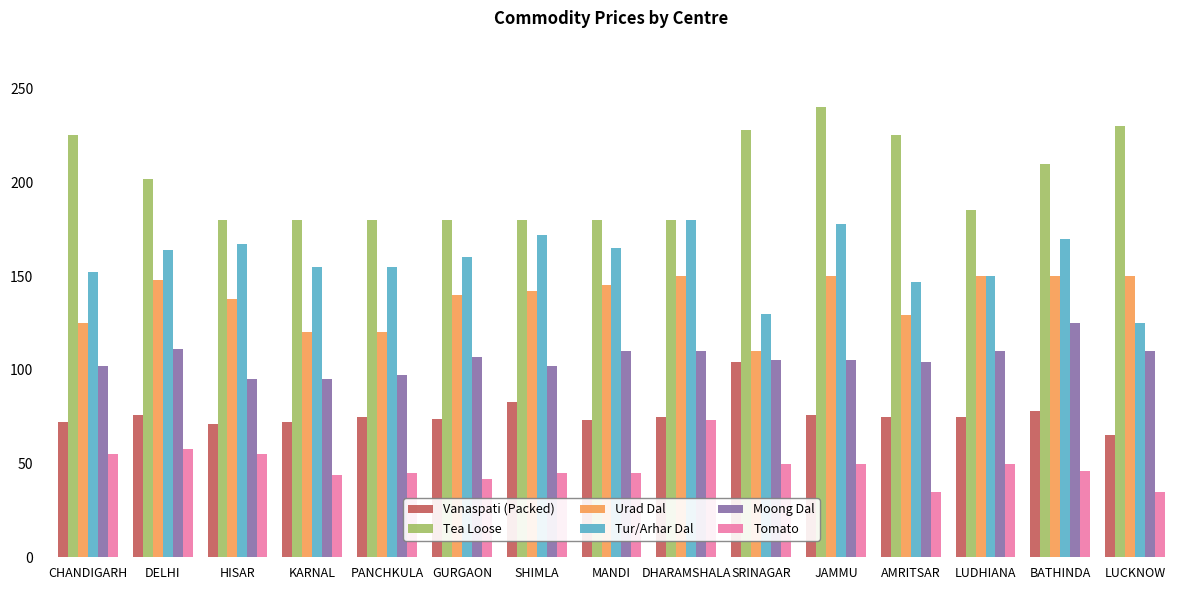

What is the label of the 11th bar from the right?

PANCHKULA